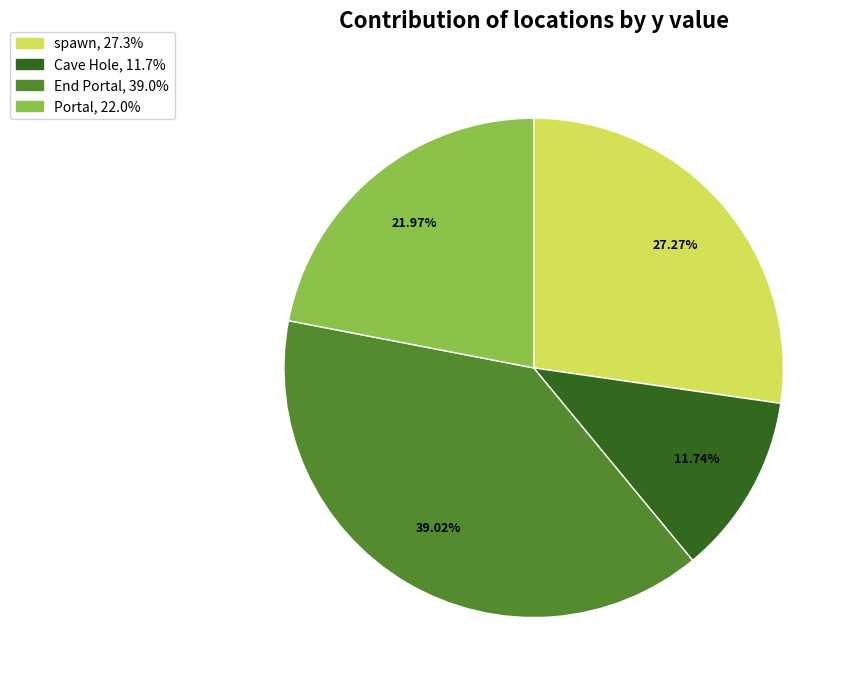

What percentage is NOT represented by End Portal?

61.0%